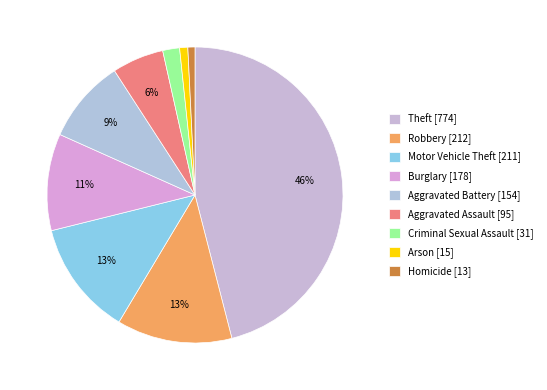

What percentage is the Aggravated Battery slice, to the nearest percent?

9%